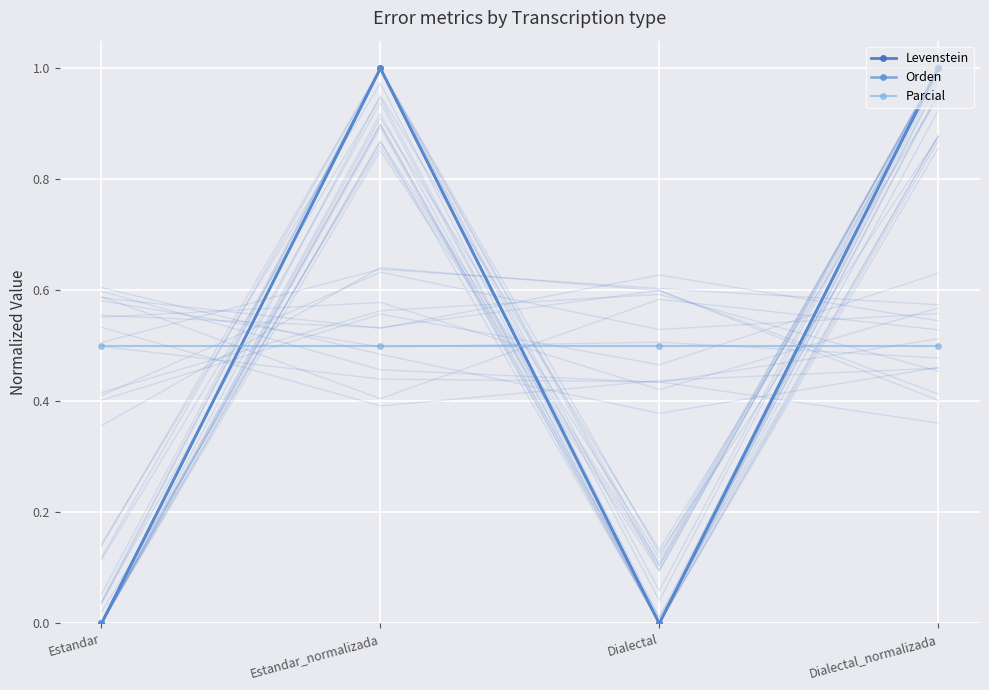

What is the label of the 2nd point from the right?

Dialectal